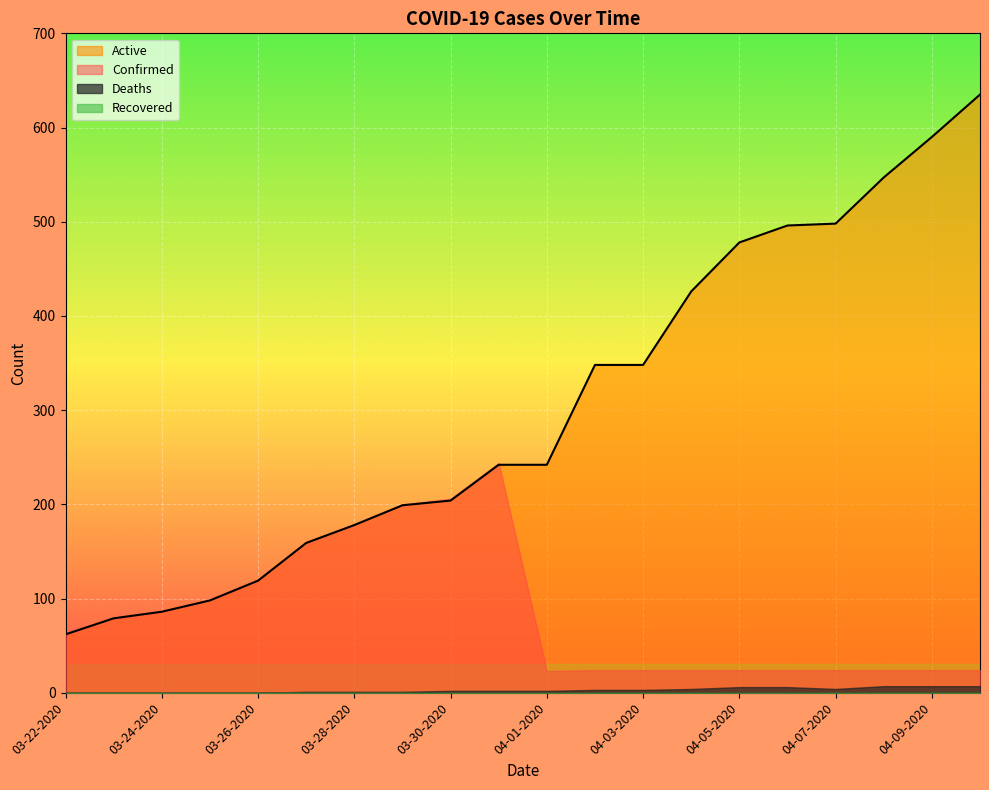

What position from the left is 03-27-2020?

6